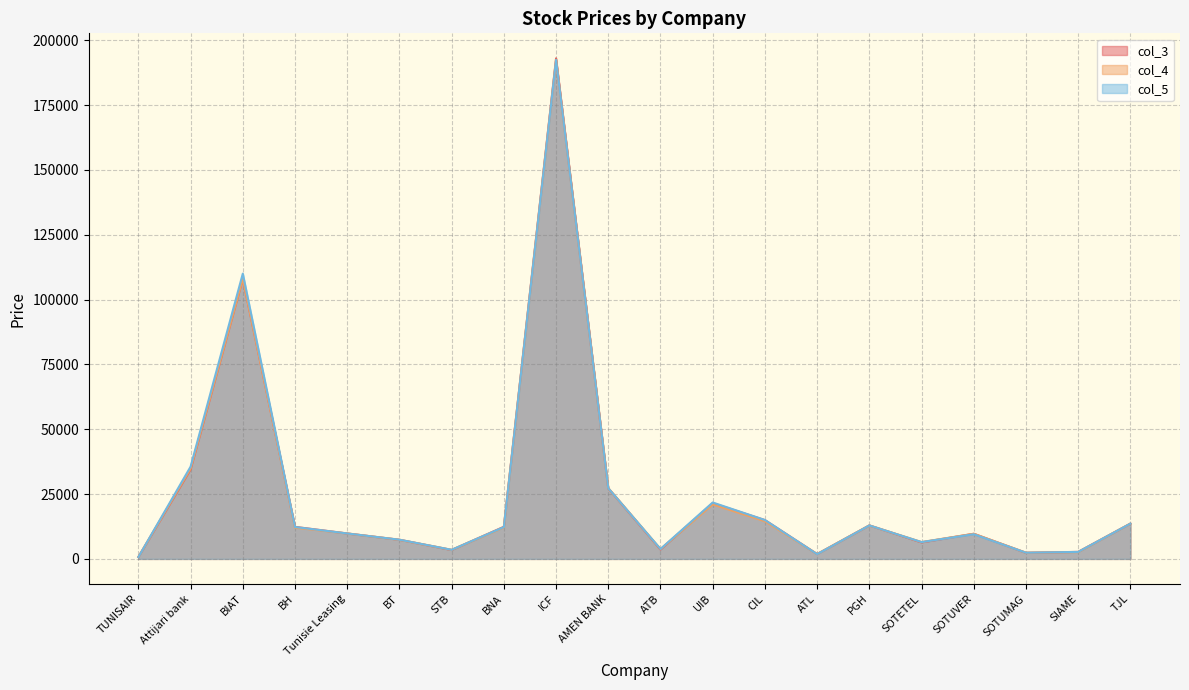

Does the chart have visible grid lines?

Yes